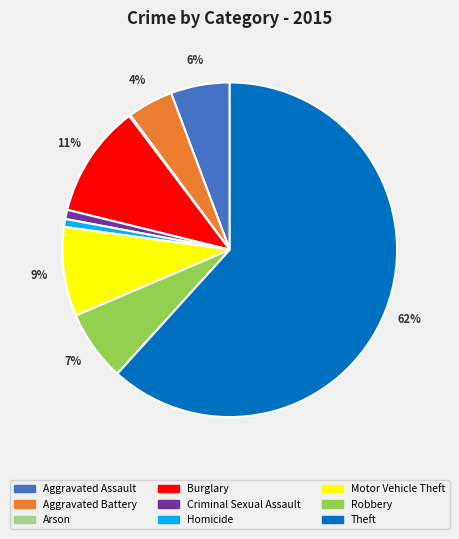

Is there any slice that represents more than half of the pie?

Yes